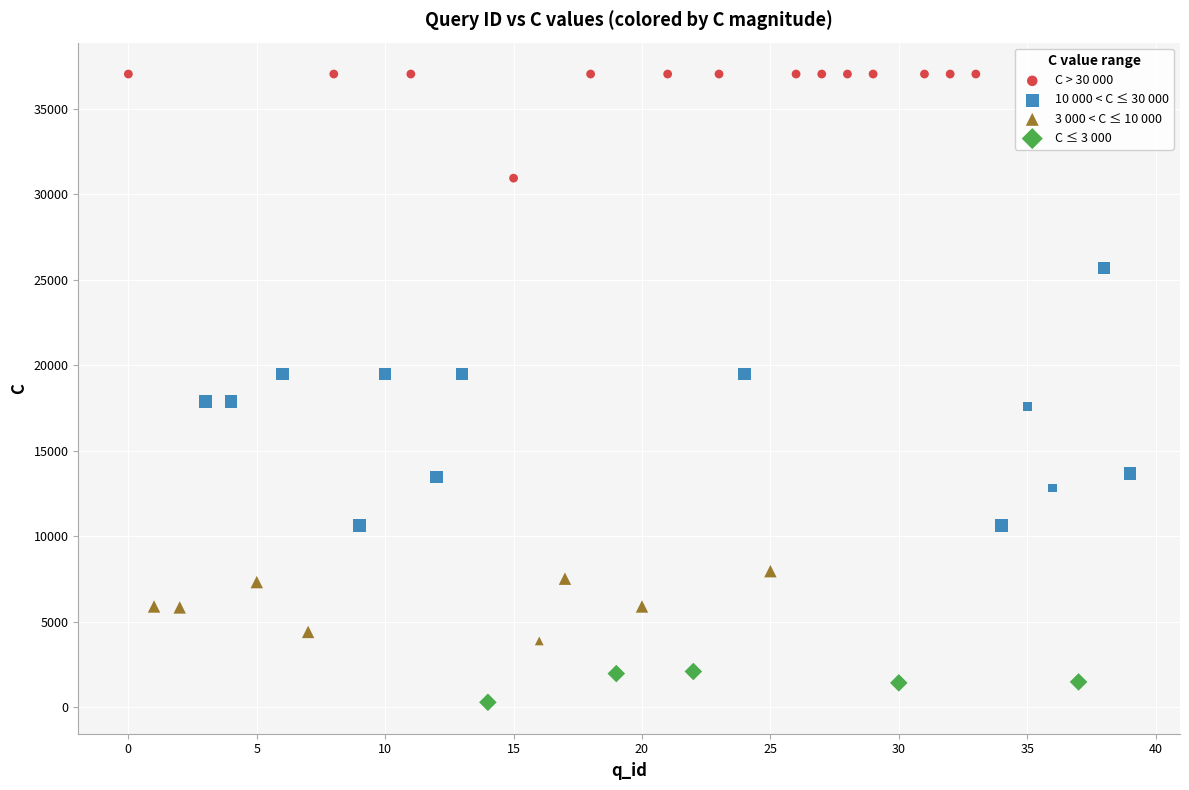

Which series reaches the minimum Y coordinate?

C ≤ 3 000